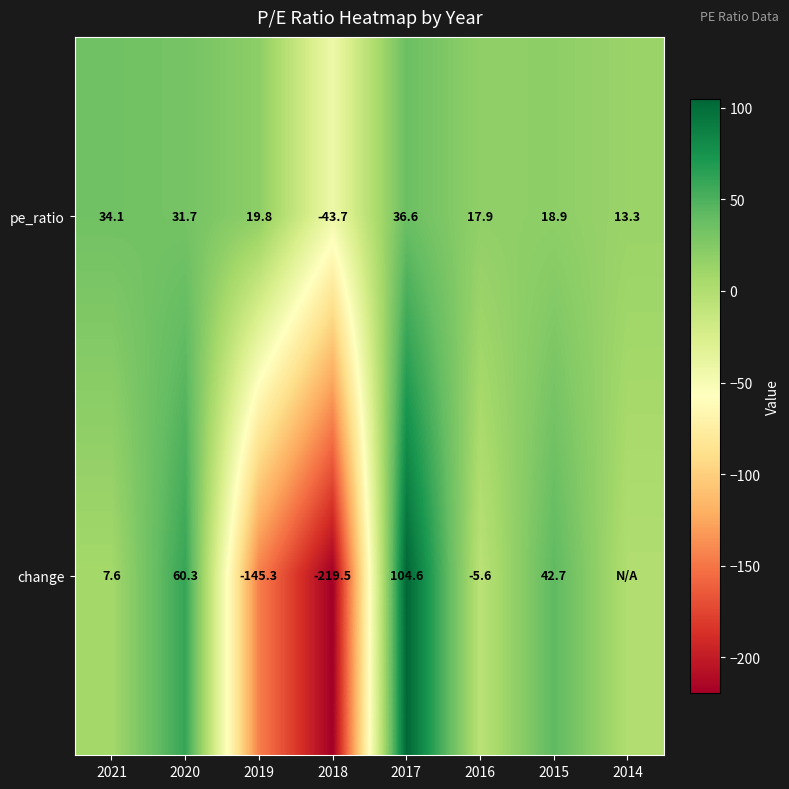

At which label does pe_ratio reach its peak?

2017